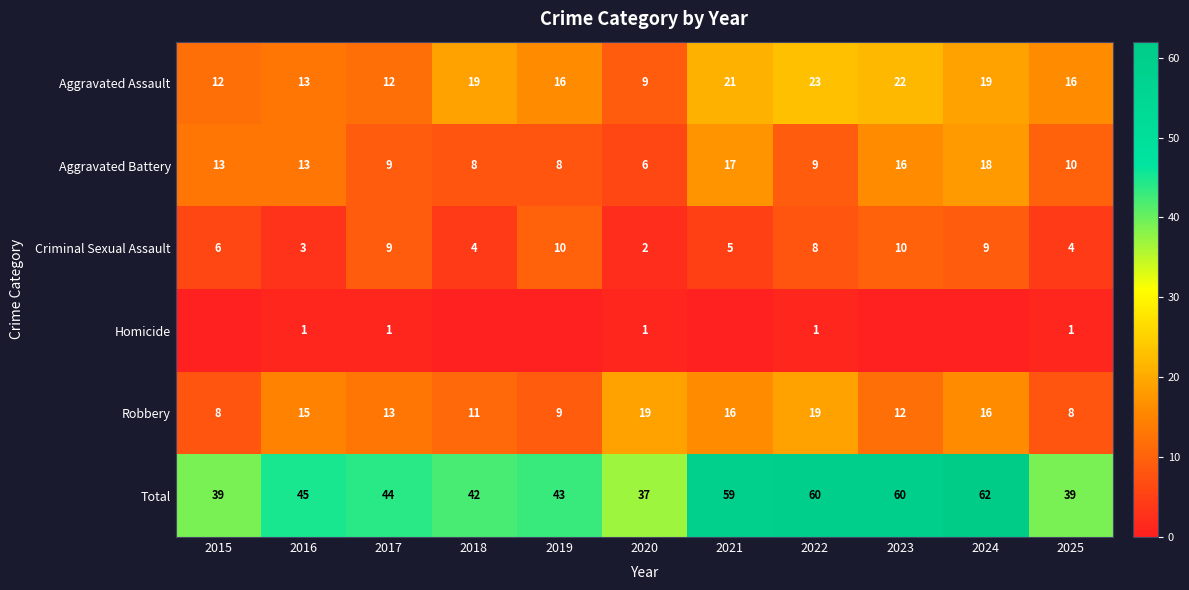

The Aggravated Assault series shows 16 at 2025. True or false?

True